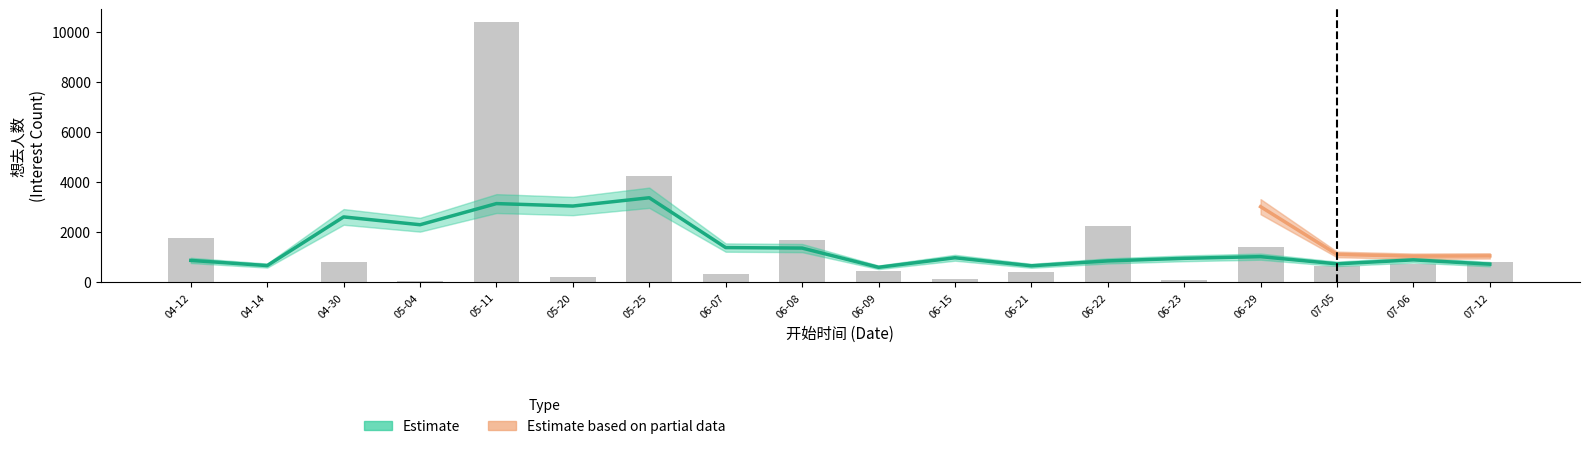

The chart shows a value of 70 at 05-04. True or false?

False